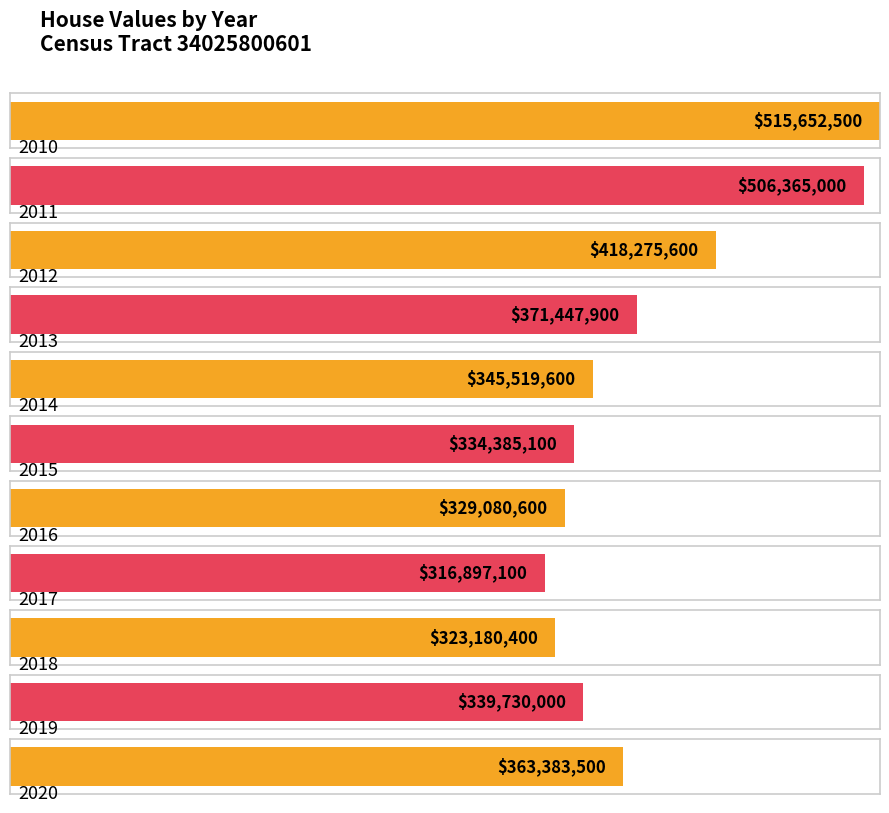

Which has a higher value, 2010 or 2012?

2010